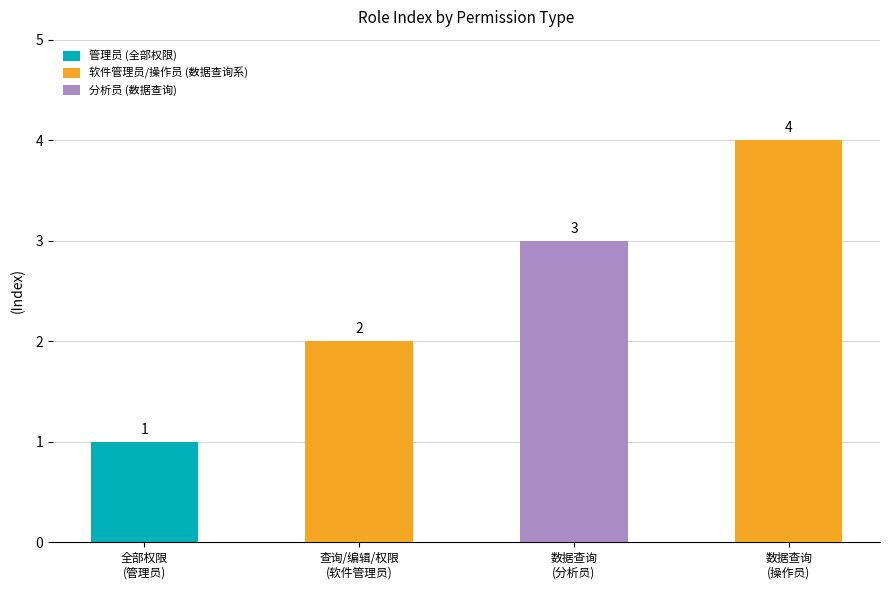

What is the minimum value shown in the chart?

1